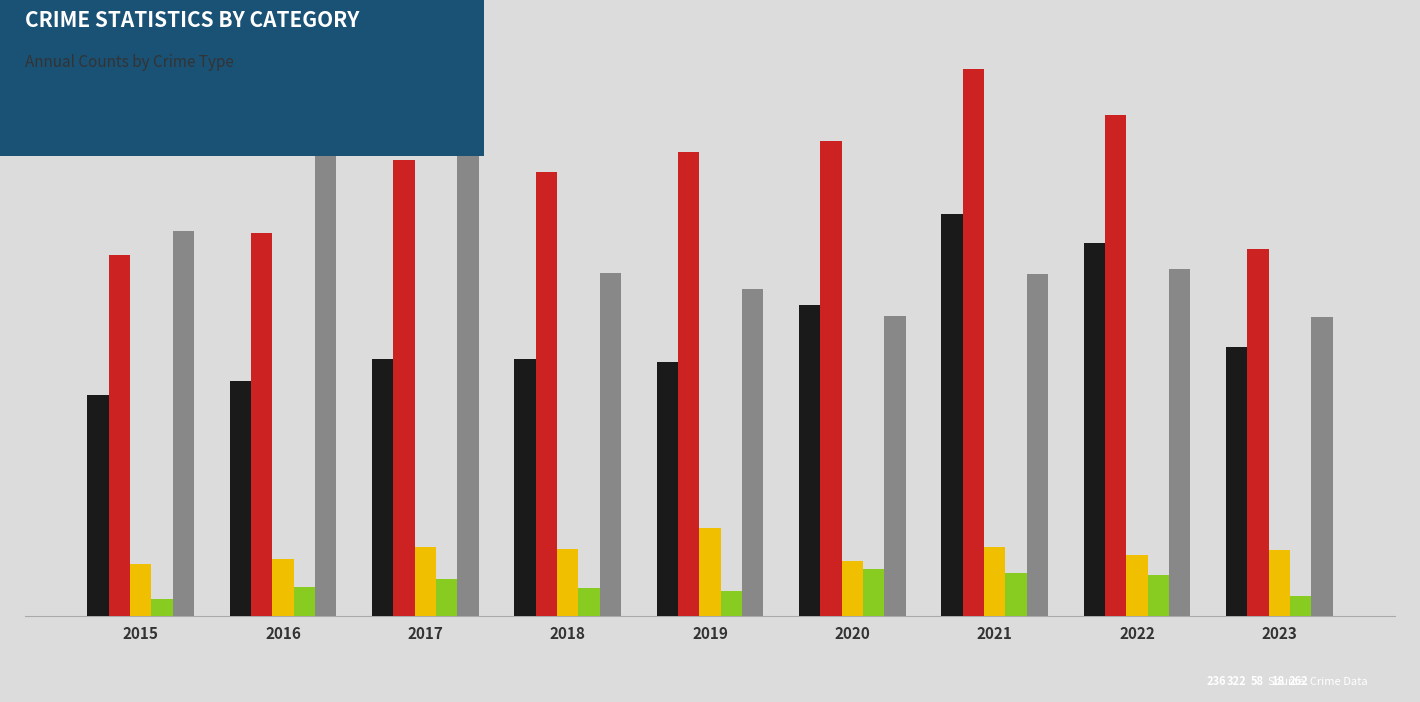

What is the minimum value for Aggravated Battery?

316